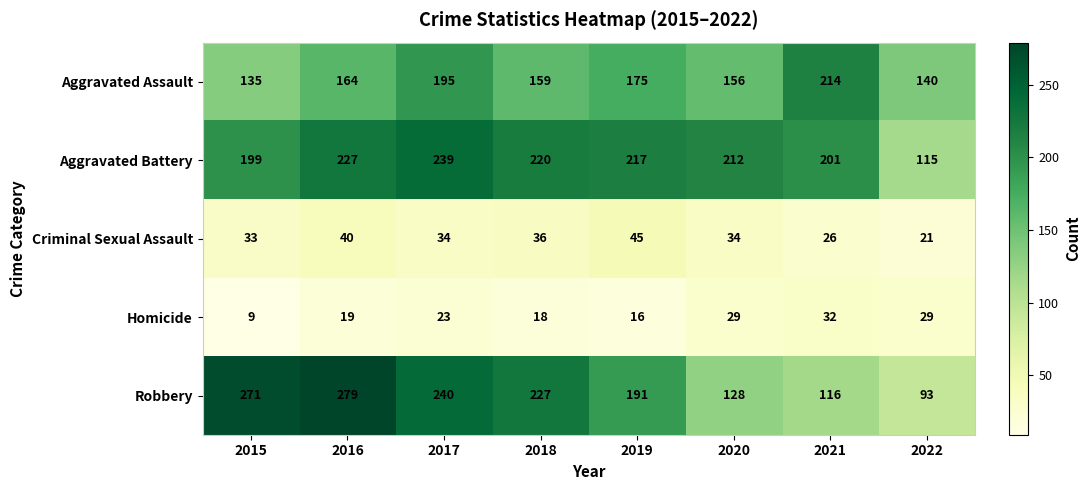

At how many categories does at least one series exceed 13?

8